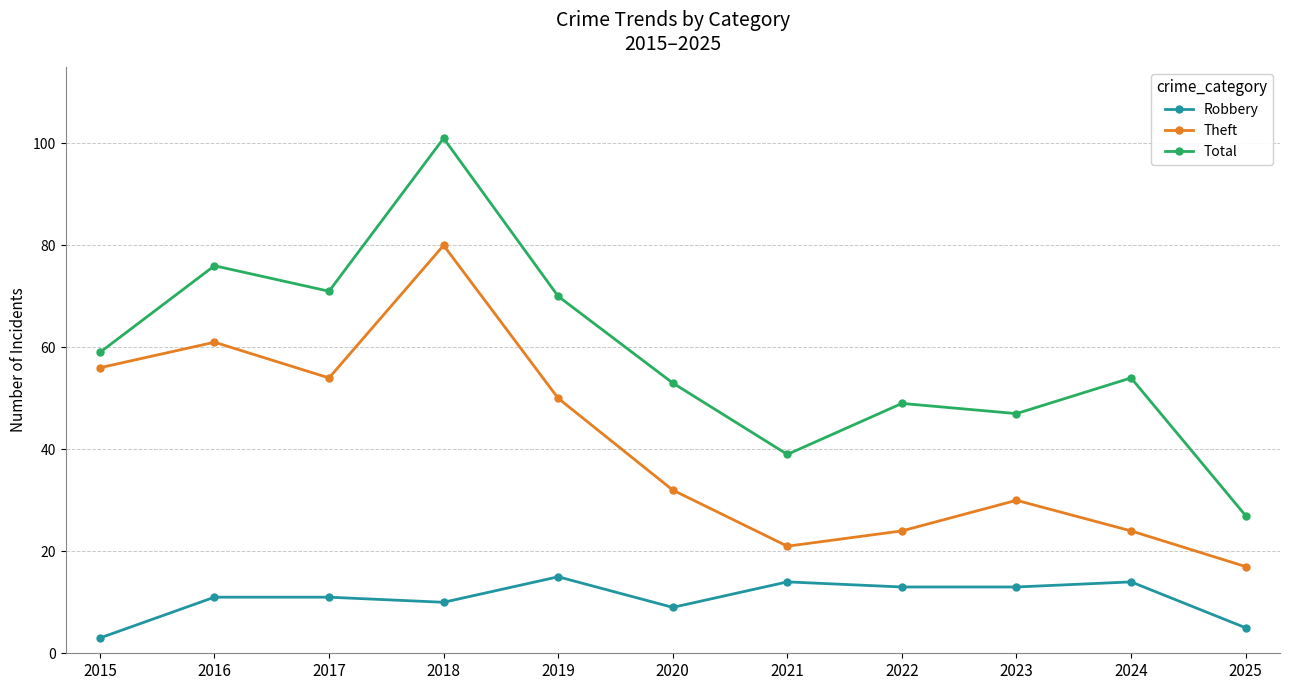

Which category has the lowest value in the Theft series?

2025